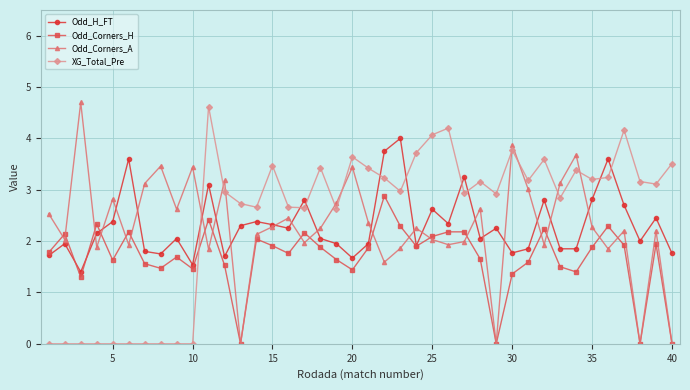

Which series ends up on top after the final intersection of Odd_H_FT and Odd_Corners_H?

Odd_H_FT